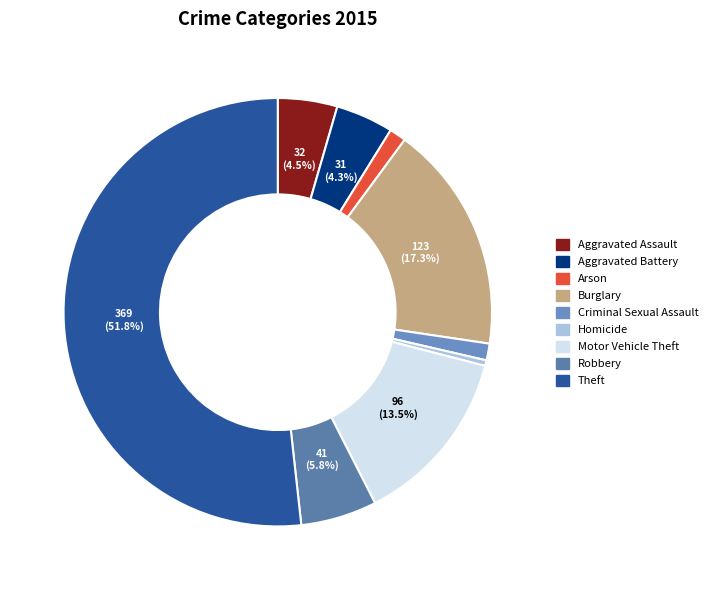

Is it true that Robbery is 19% of the pie?

False